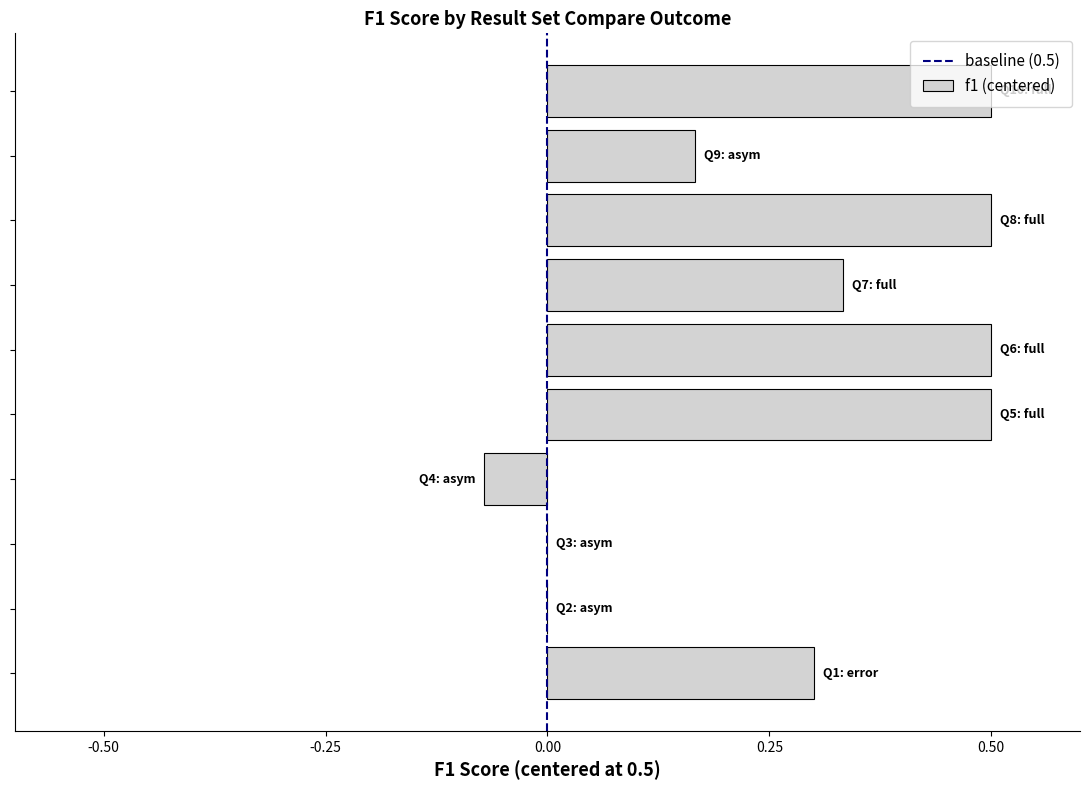

How many series are shown in this chart?

1